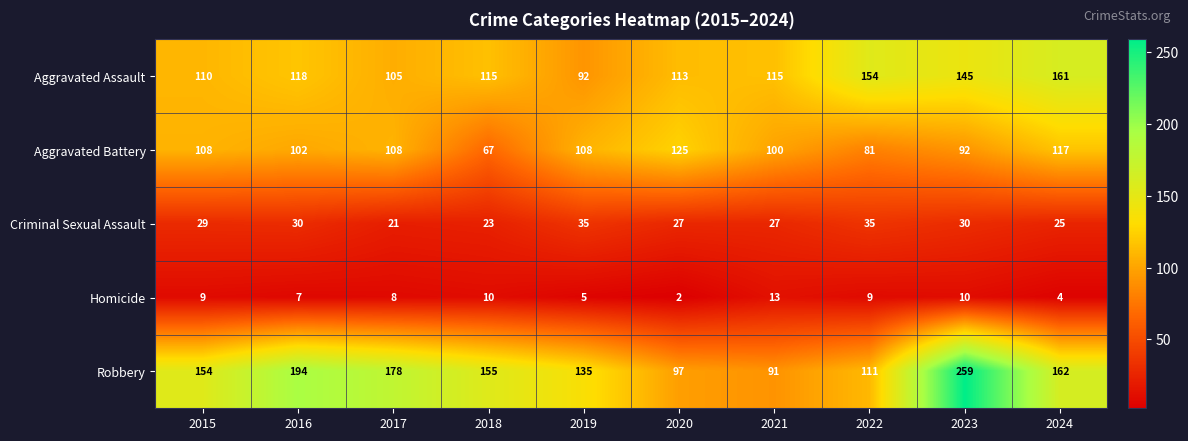

At which category is the sum across all series the highest?

2023